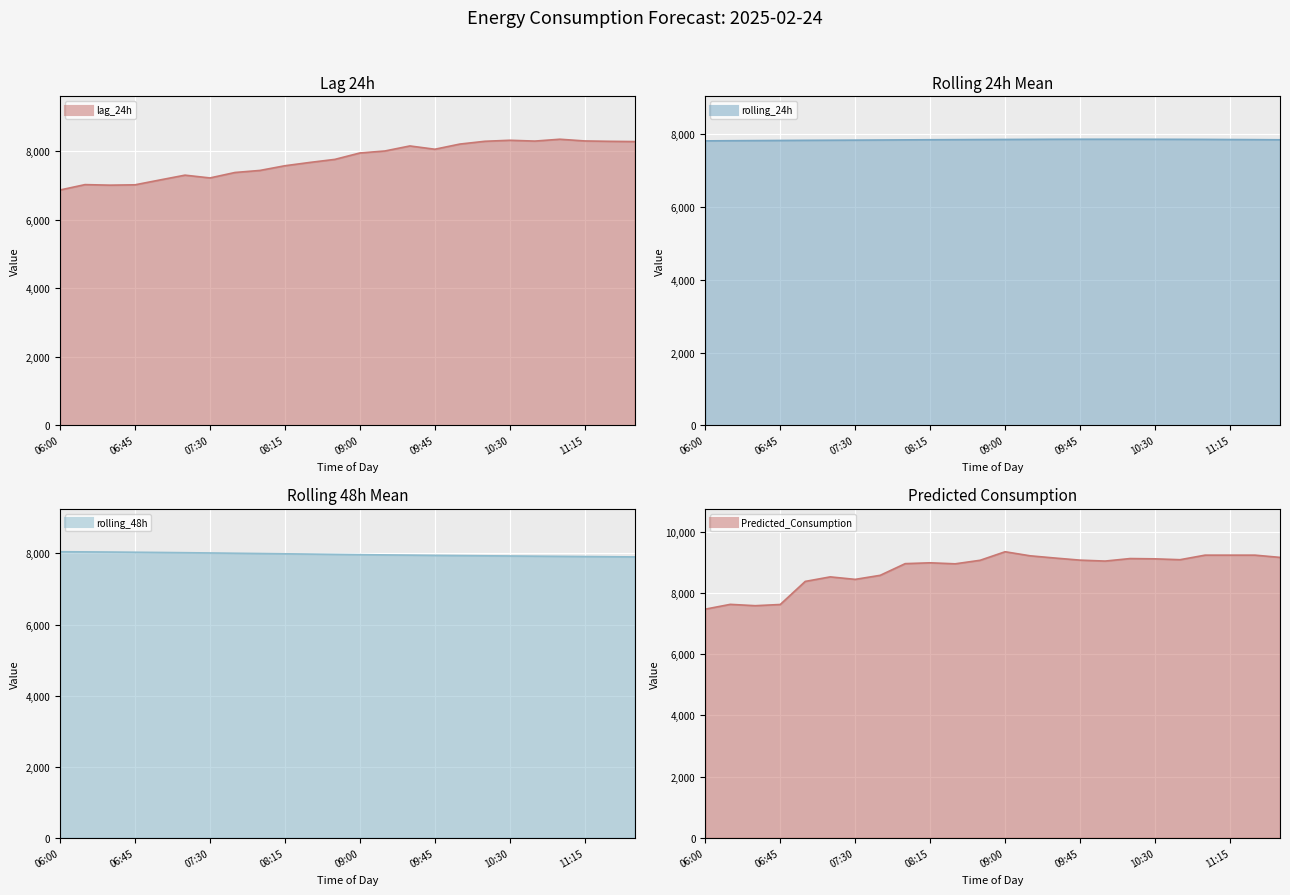

At how many categories does at least one series exceed 8965?

14